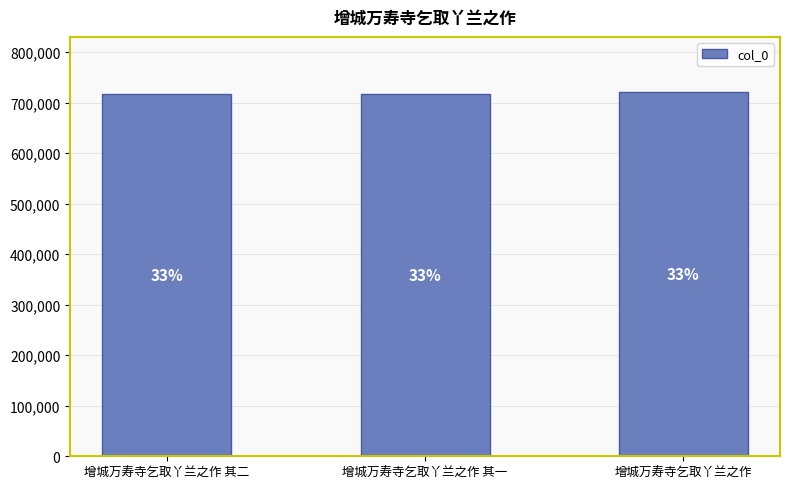

Are the bars horizontal?

No